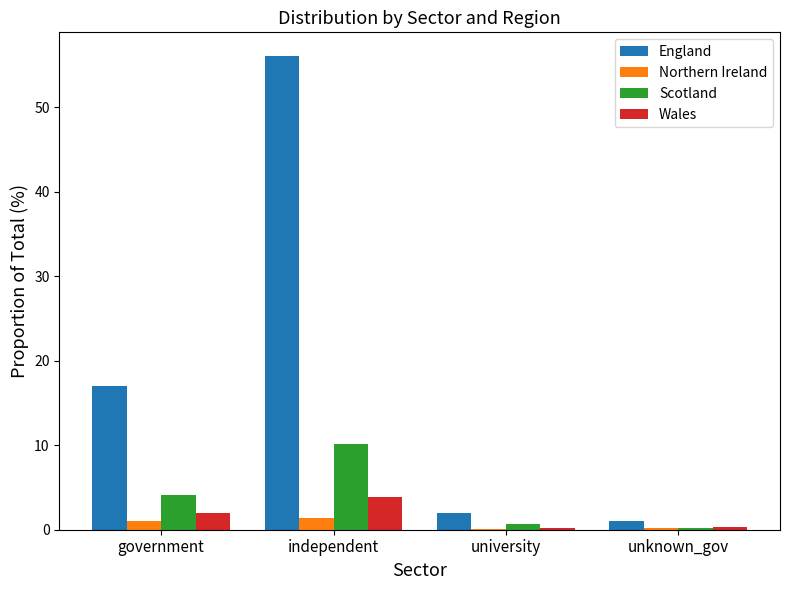

True or false: Scotland has a value of 0.2 at unknown_gov.

True